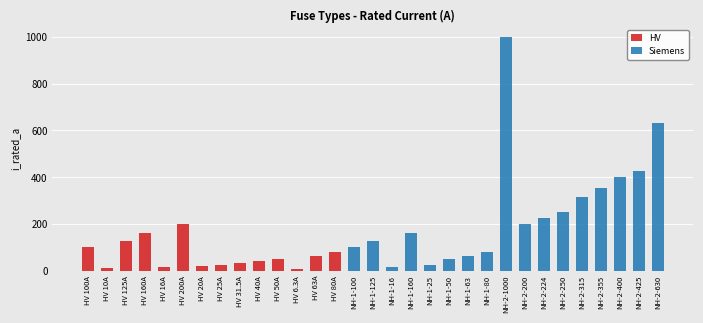

Is it true that HV equals -119.4 at NH-1-50?

False